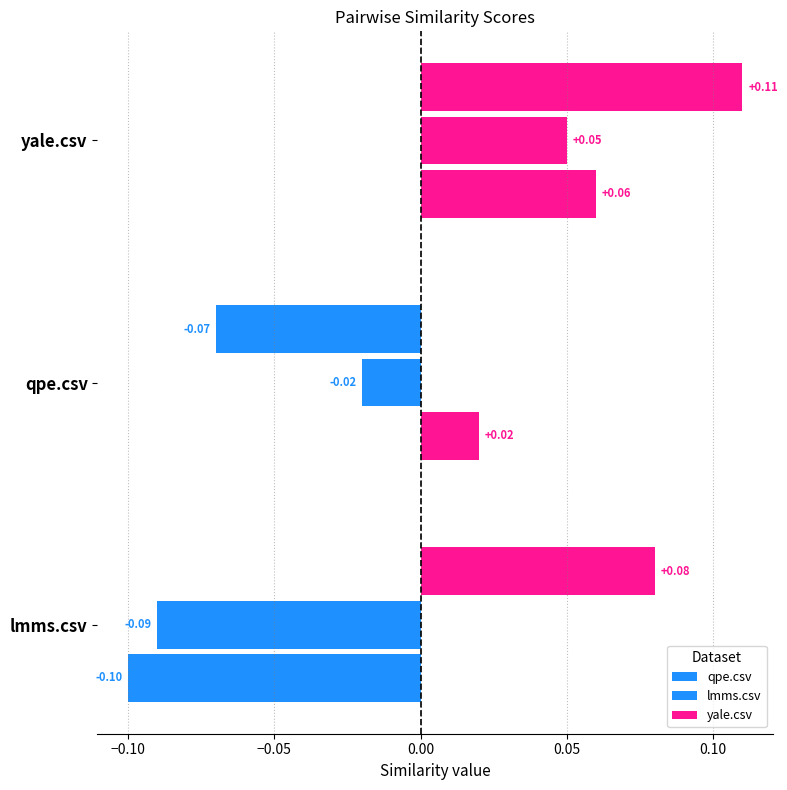

How many values in the yale.csv series are below 0?

1